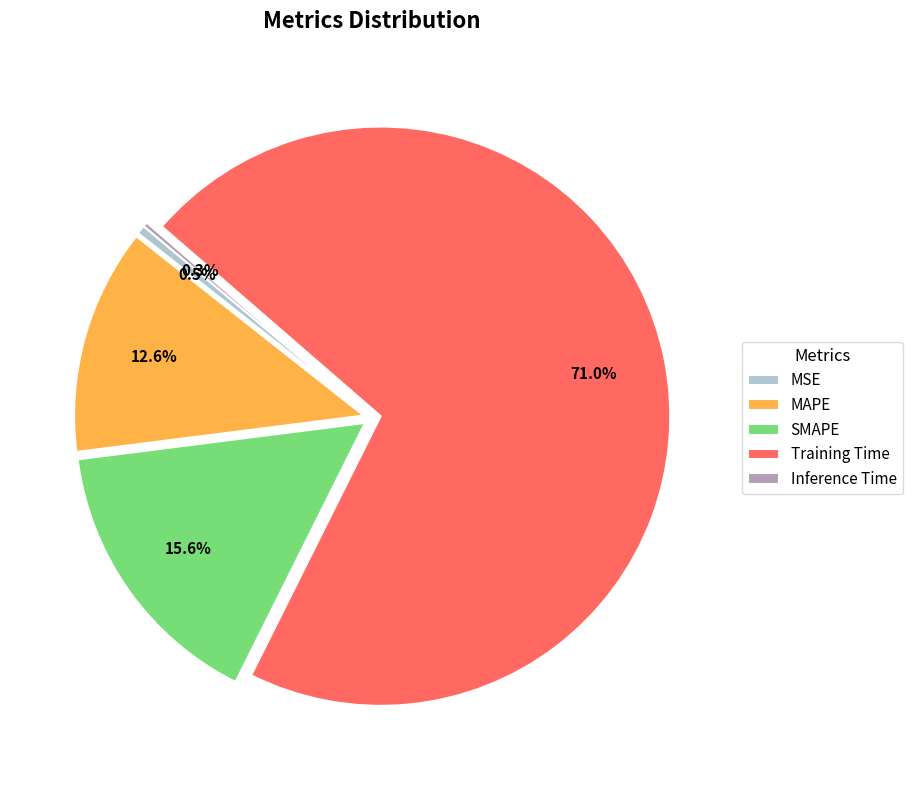

What is the ratio of the value at SMAPE to the value at Training Time?

0.2